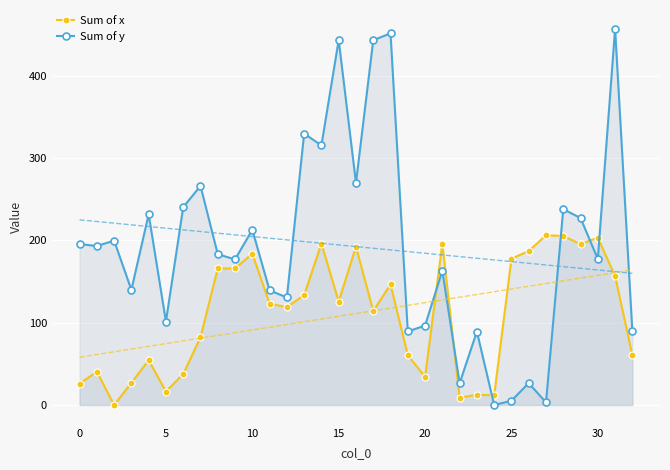

What is the label of the 18th point from the right?

15